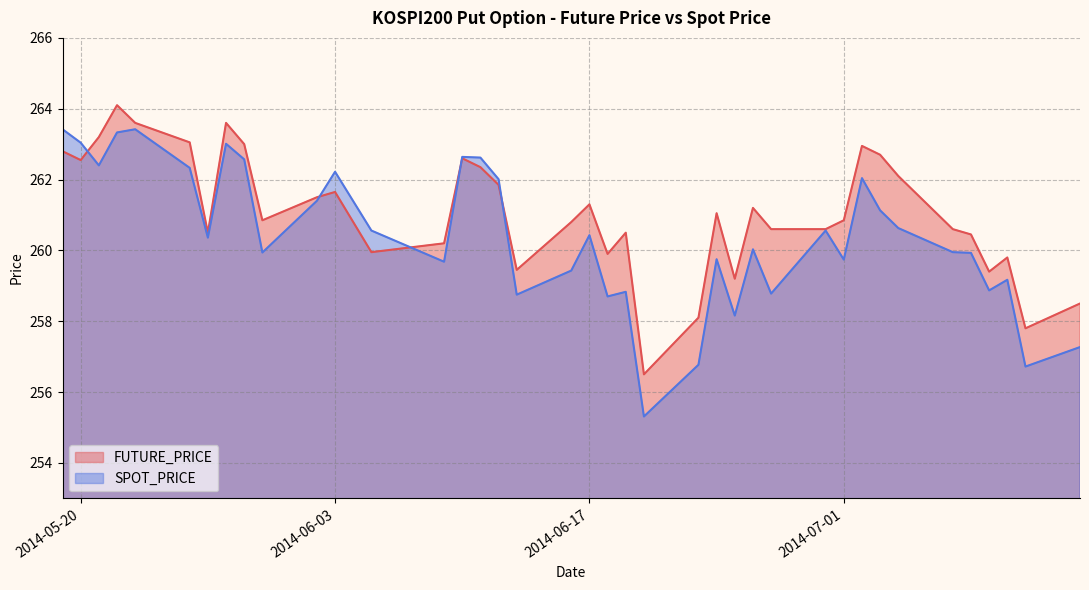

Rank the series by their maximum value, from lowest to highest.

SPOT_PRICE, FUTURE_PRICE